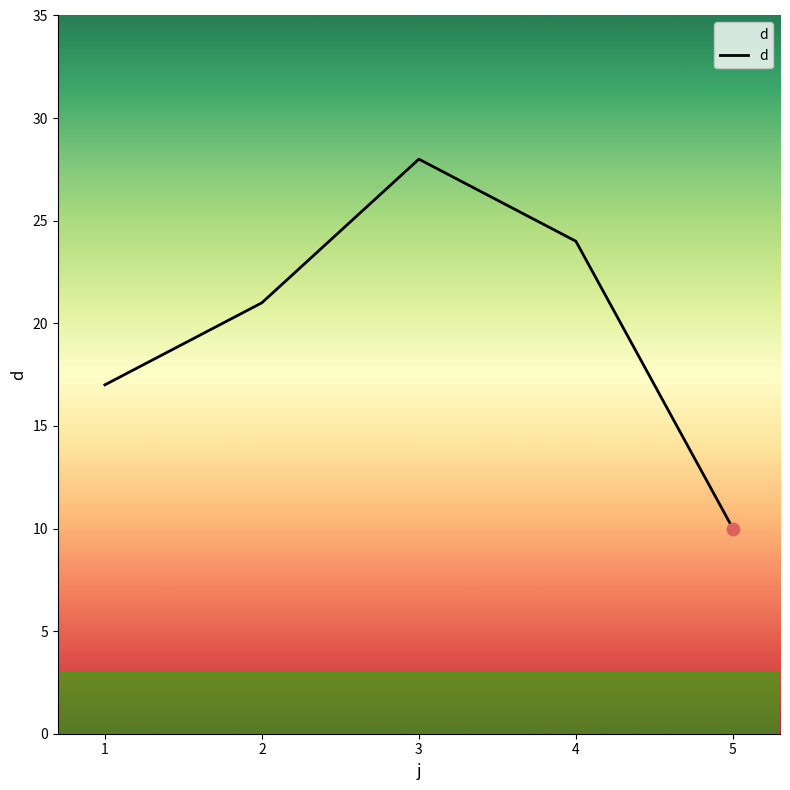

Which has a higher value, 2 or 1?

2